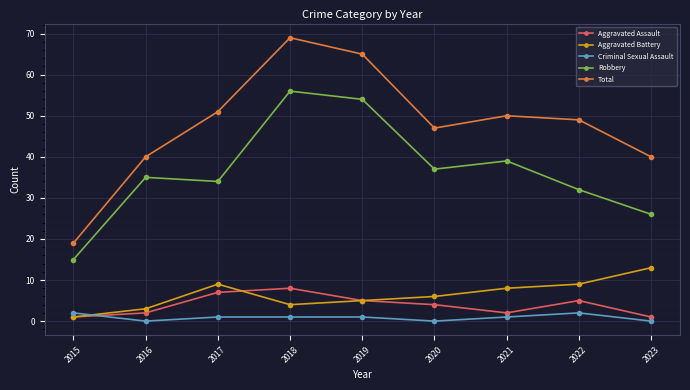

Between 2017 and 2019, which series saw the biggest shift?

Robbery